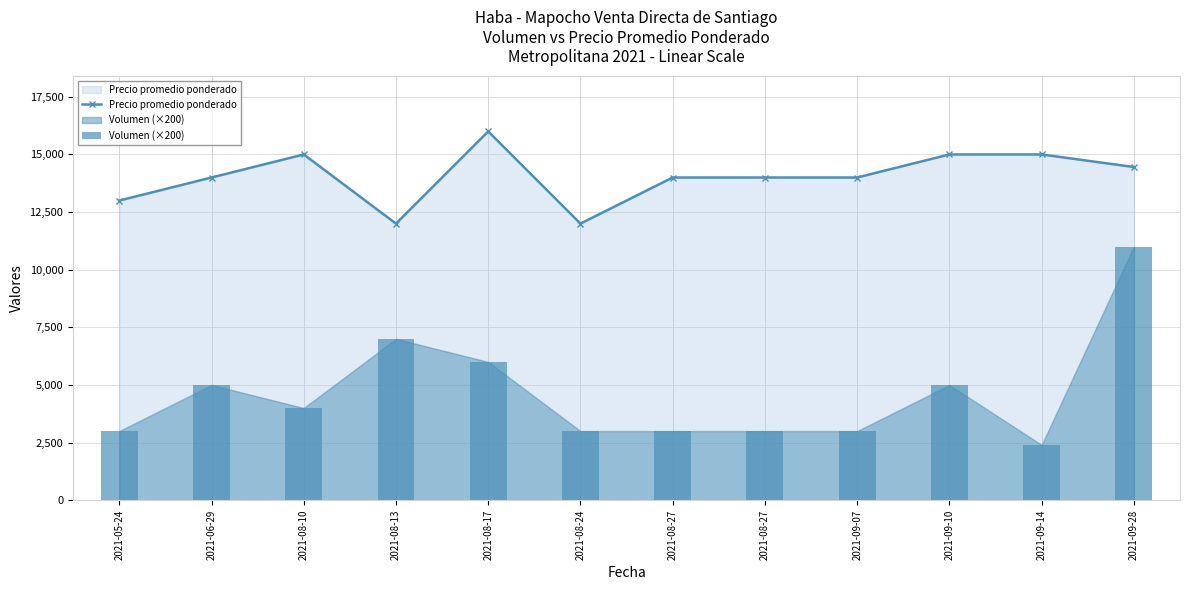

What value does the Volumen (×200) series have at 2021-08-27, to the nearest 50?

3000